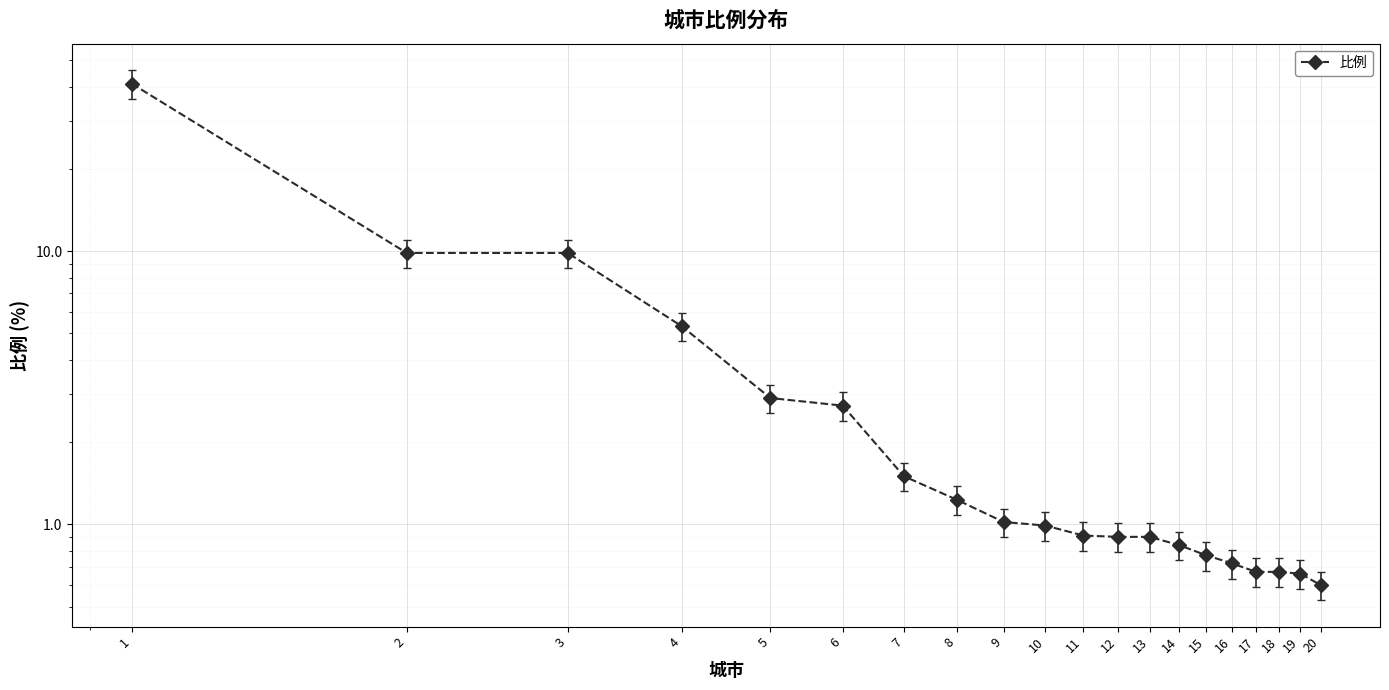

Is it true that the value at 11 is 0.9?

True